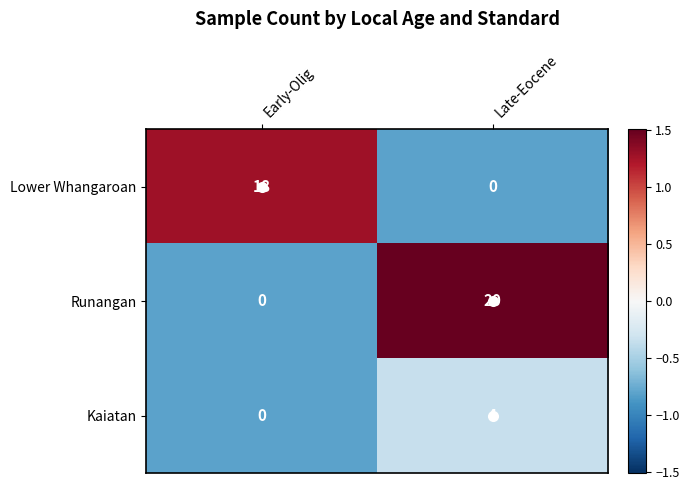

How many data points does each series have?

2